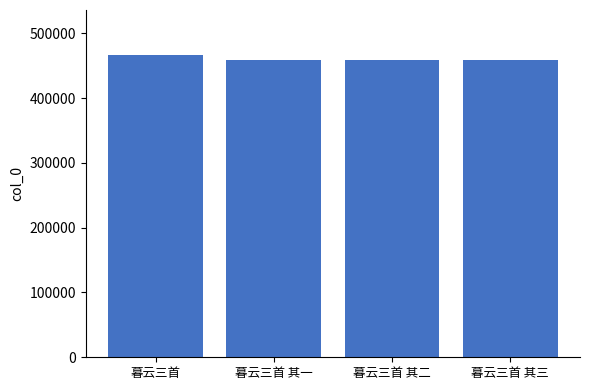

What is the label of the 3rd bar from the right?

暮云三首 其一